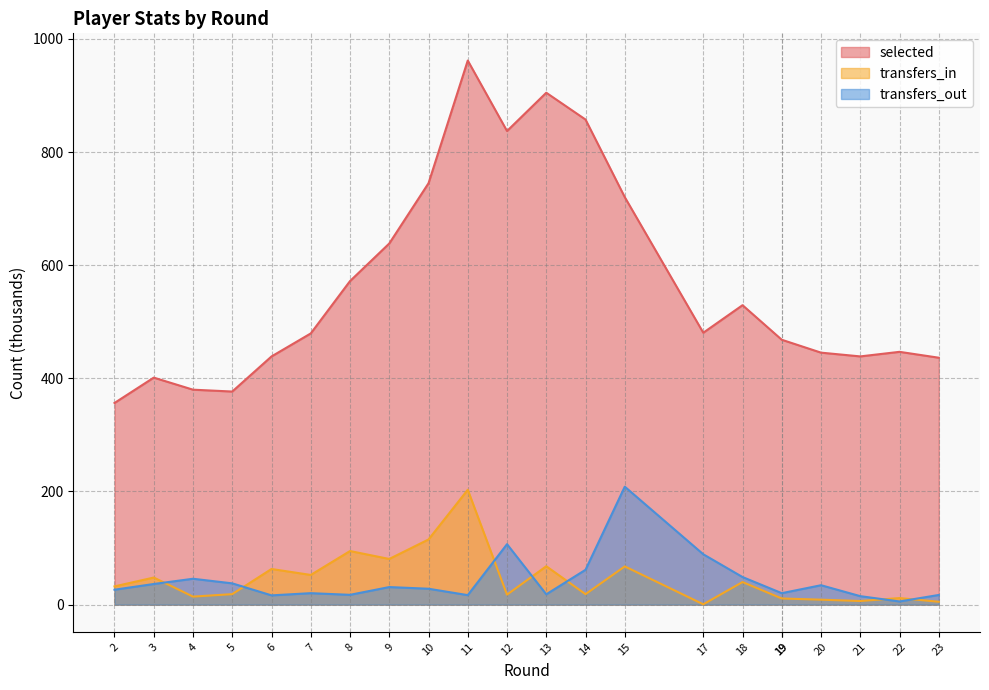

At which category is the sum across all series the highest?

11